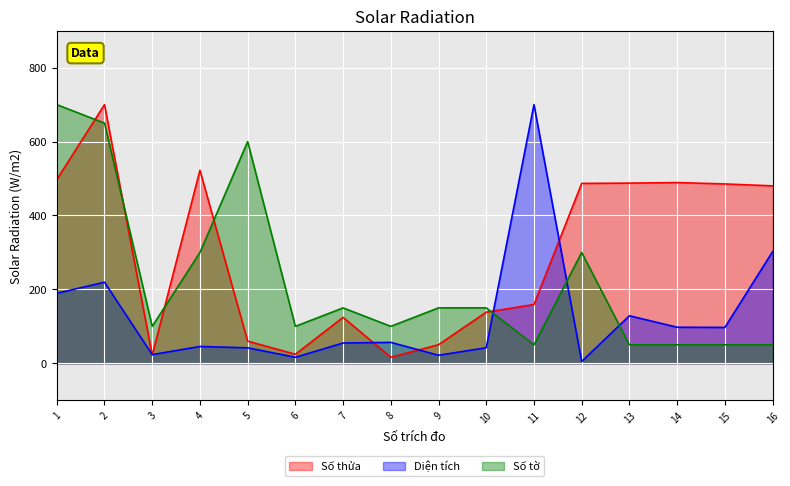

Reading left to right, transcribe all the data shown in this chart.

Số thửa: 1=497.3	2=700.0	3=22.2	4=522.4	5=59.9	6=24.4	7=124.3	8=16.3	9=50.3	10=138.4	11=159.1	12=486.9	13=487.6	14=489.1	15=485.4	16=480.2
Diện tích: 1=189.6	2=219.4	3=23.5	4=45.6	5=41.9	6=16.3	7=54.9	8=56.6	9=21.8	10=42.1	11=700.0	12=5.0	13=128.7	14=97.7	15=97.1	16=302.2
Số tờ: 1=700.0	2=650.0	3=100.0	4=300.0	5=600.0	6=100.0	7=150.0	8=100.0	9=150.0	10=150.0	11=50.0	12=300.0	13=50.0	14=50.0	15=50.0	16=50.0